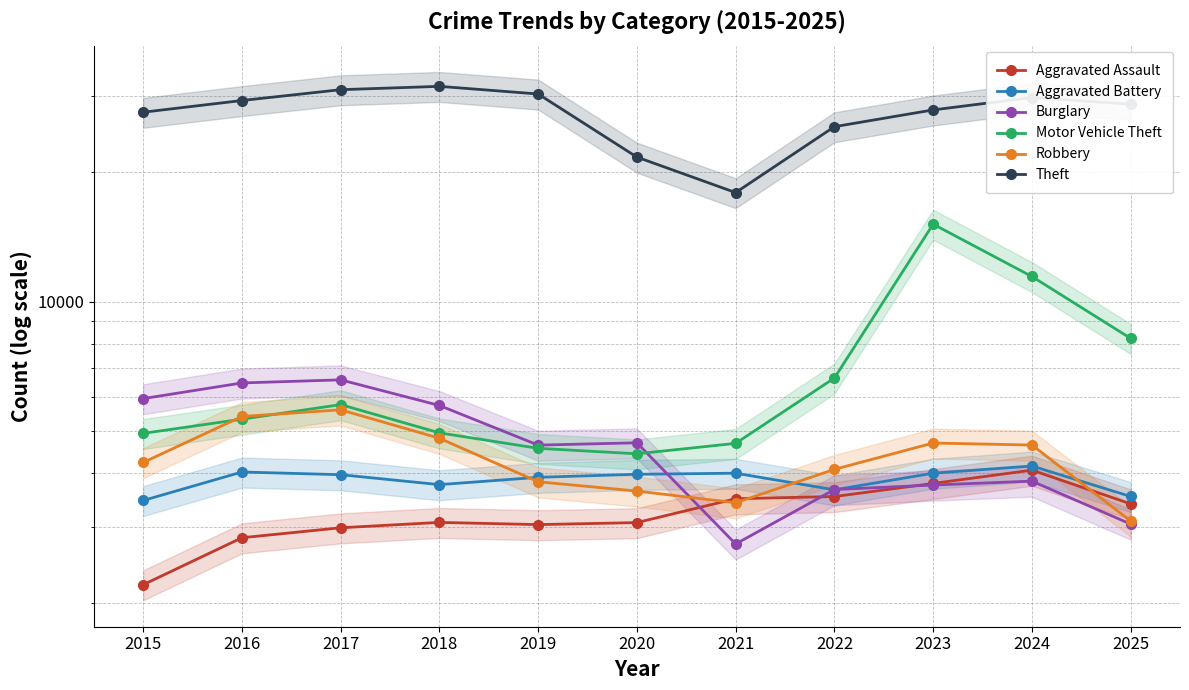

Is it true that Aggravated Battery equals 4155 at 2024?

True